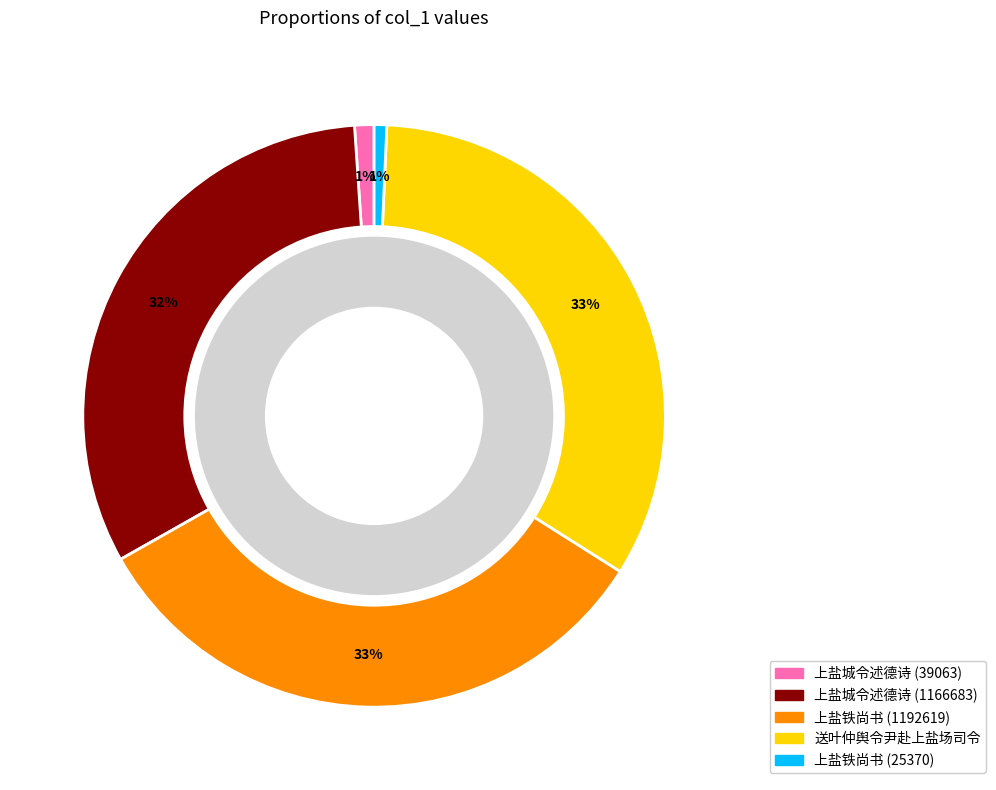

To the nearest percent, what is the average slice percentage?

20%